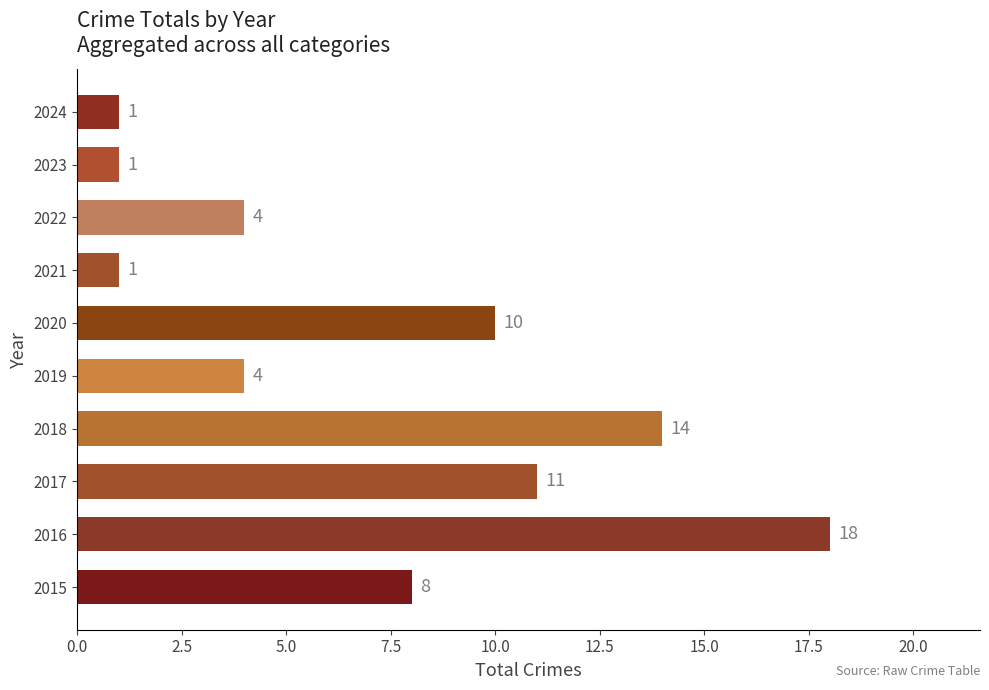

What is the sum of all values?

72